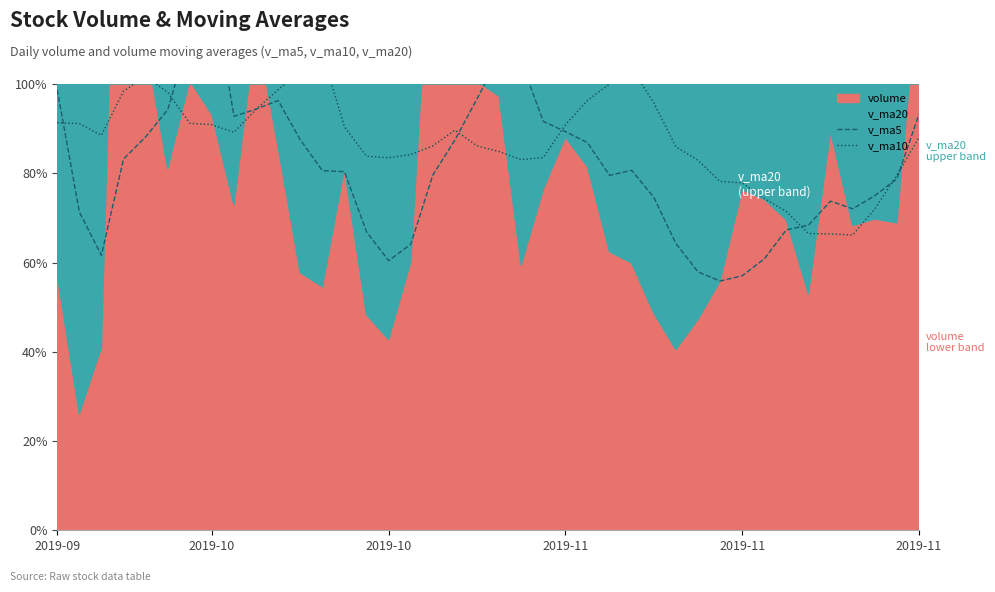

Rank the categories by v_ma10 value from lowest to highest.

36, 35, 34, 33, 37, 32, 31, 30, 38, 29, 21, 15, 22, 14, 16, 20, 28, 17, 19, 39, 2019-10, 8, 18, 13, 23, 7, 2019-10, 6, 2019-09, 9, 27, 24, 2019-11, 2019-11, 10, 25, 2019-11, 11, 26, 12